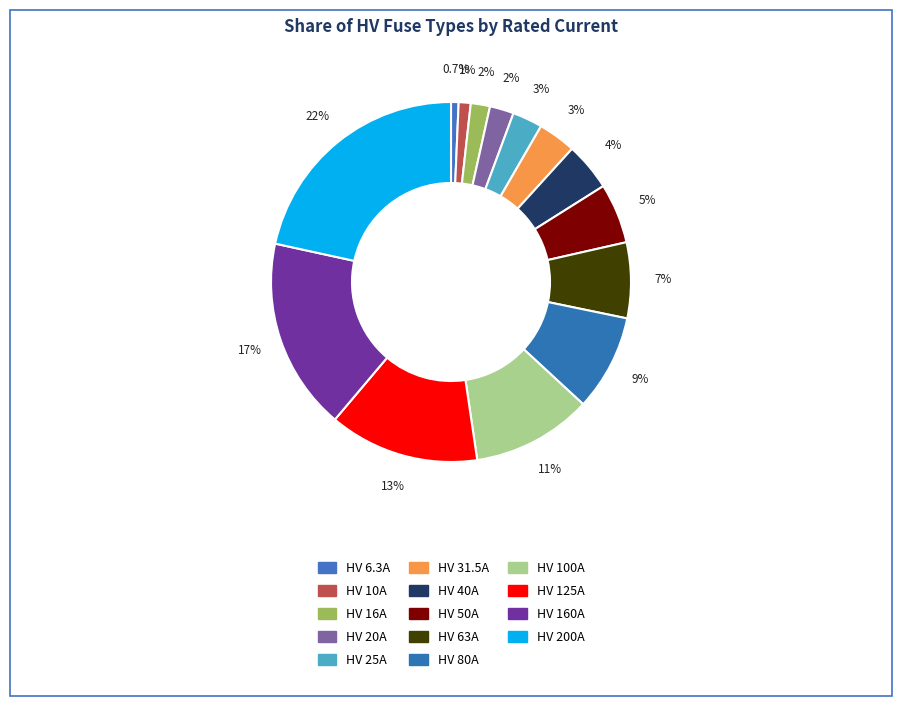

How many slices are in this pie chart?

14